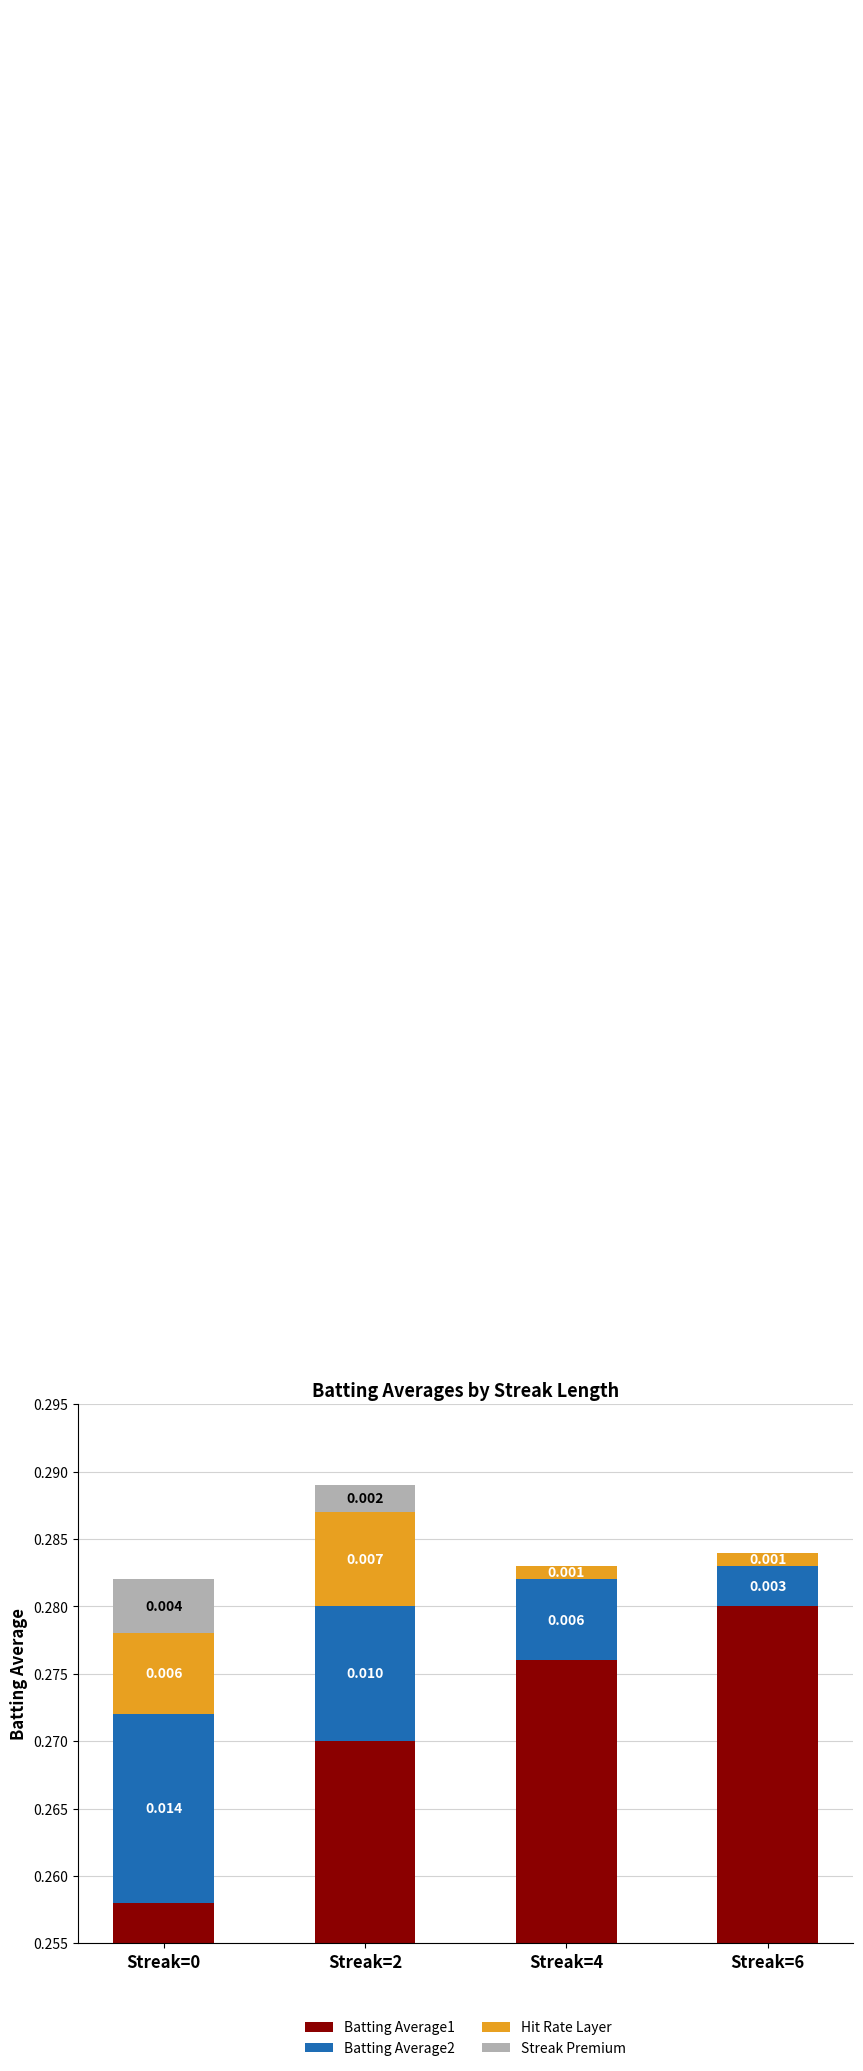

What is the total value across all series at Streak=4?

0.3